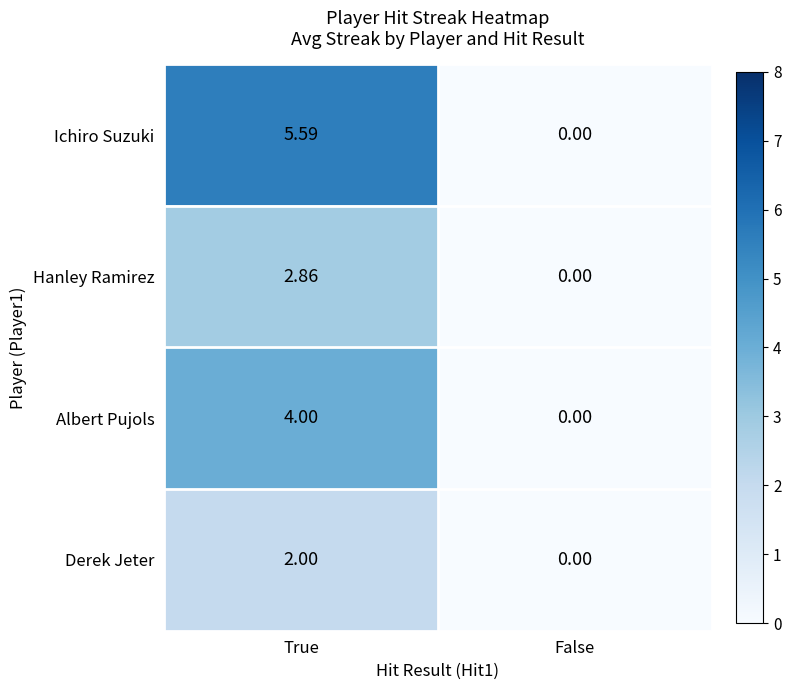

At which label is Ichiro Suzuki closest to 2?

False